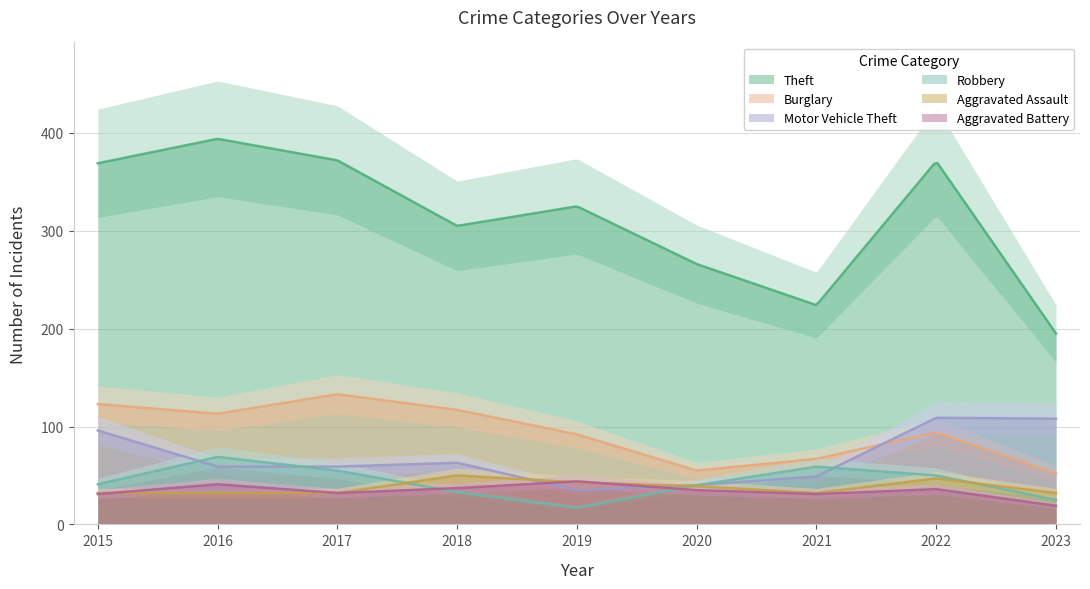

Reading left to right, list all the values displayed in this chart.

Theft: 369	394	372	305	325	266	224	371	195
Burglary: 123	113	133	117	92	55	67	94	52
Motor Vehicle Theft: 96	59	59	63	35	40	49	109	108
Robbery: 41	69	55	33	17	40	59	50	25
Aggravated Assault: 32	32	32	50	43	39	32	47	32
Aggravated Battery: 31	41	32	37	44	35	31	36	19